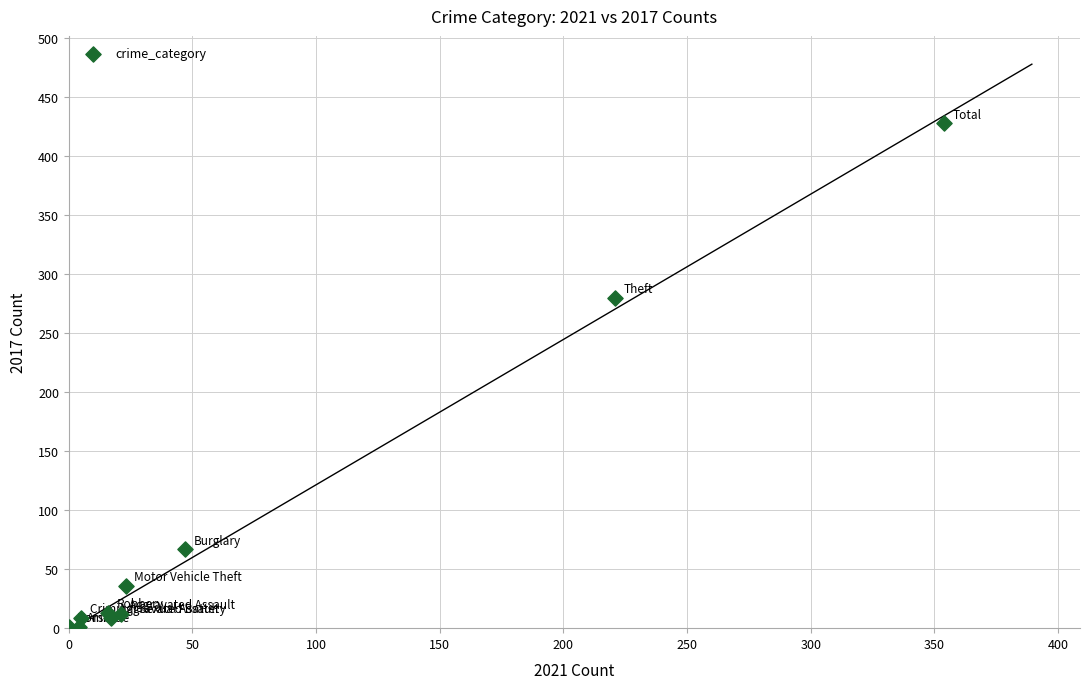

What Y value in the scatter plot is closest to 214?

280